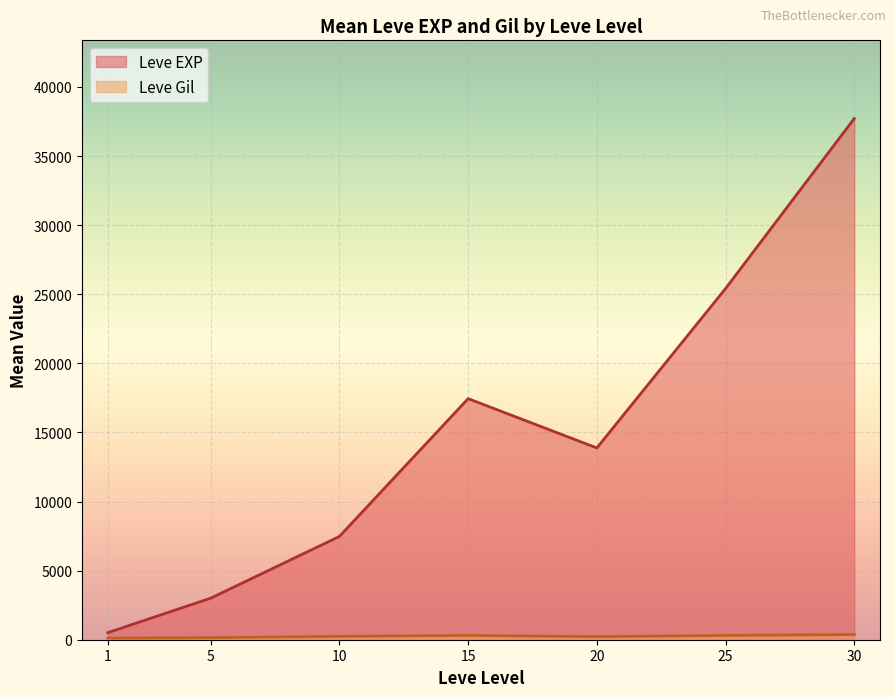

At which category is the sum across all series the highest?

30